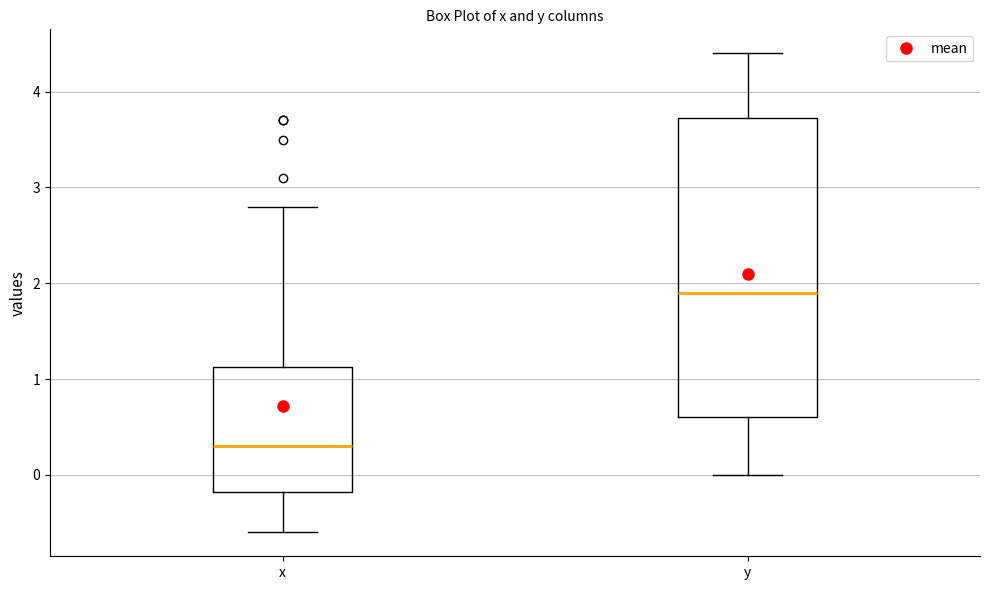

Reading left to right, transcribe this box plot: for each box, give where its median line is, the range the box spans, and where its two whiskers end, as read against the y-axis. The values are not printed on the chart, so give them approximately, as read against the axis.

x: median 0.3, box -0.2 to 1.1, whiskers -0.6 to 2.8
y: median 1.9, box 0.6 to 3.7, whiskers 0.0 to 4.4